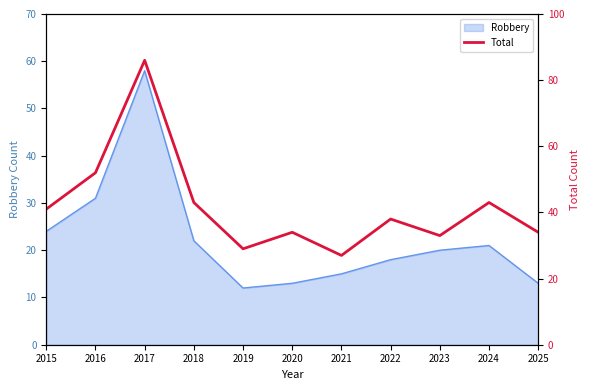

Which label corresponds to the smallest value in the chart?

2021